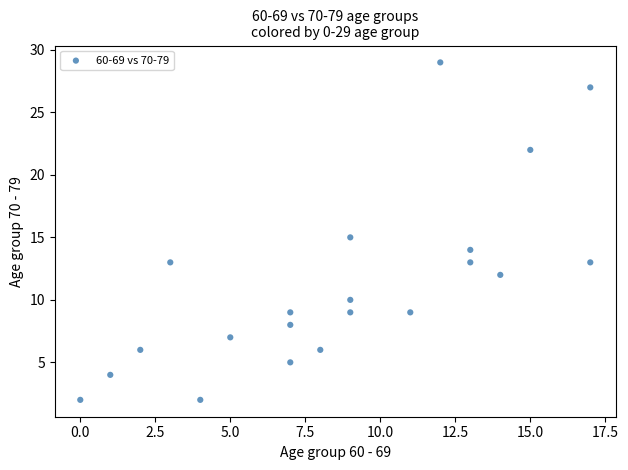

What is the range of Y values (max minus min)?

27